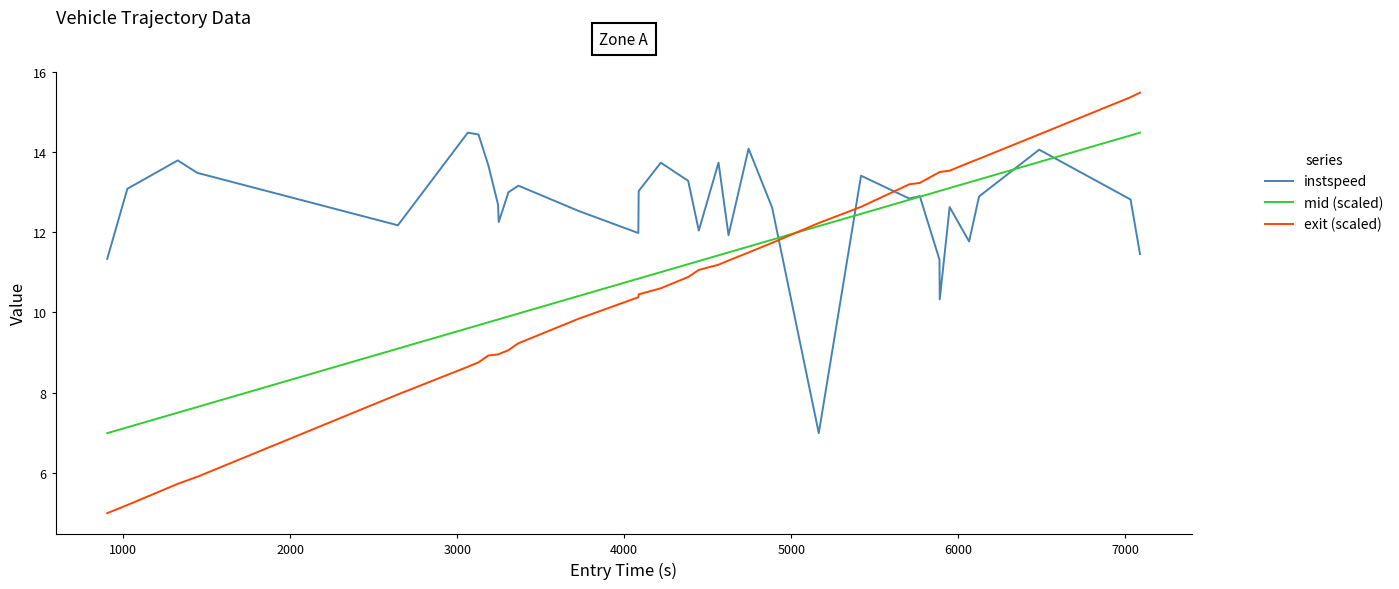

Which series ends up on top after the final intersection of exit (scaled) and instspeed?

exit (scaled)